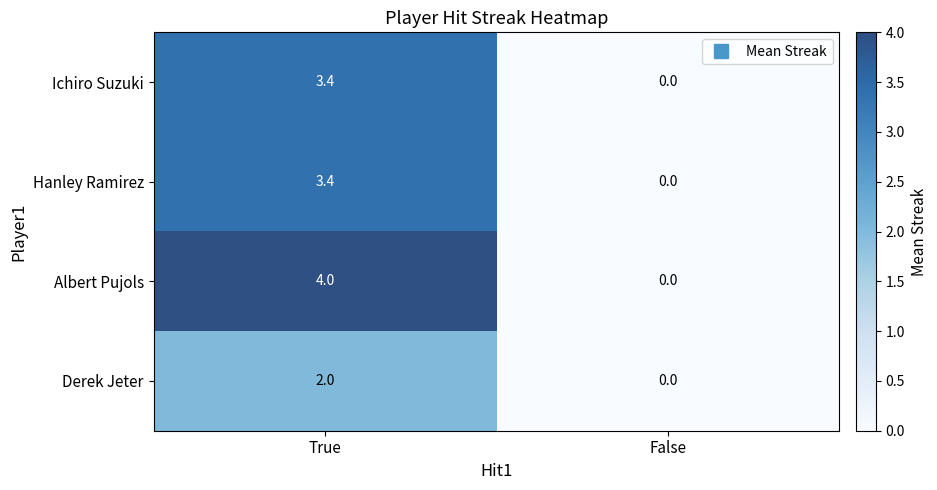

Which category has the highest value in the Ichiro Suzuki series?

True